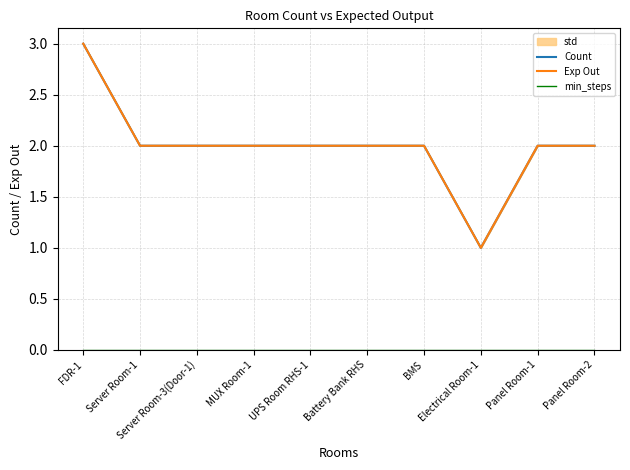

Reading left to right, transcribe all the data shown in this chart.

Count: 3	2	2	2	2	2	2	1	2	2
Exp Out: 3	2	2	2	2	2	2	1	2	2
min_steps: 0	0	0	0	0	0	0	0	0	0